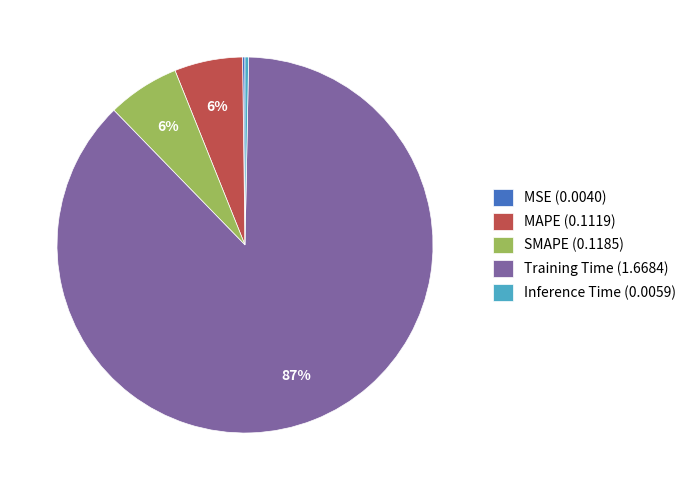

The SMAPE slice represents 6% of the pie. True or false?

True